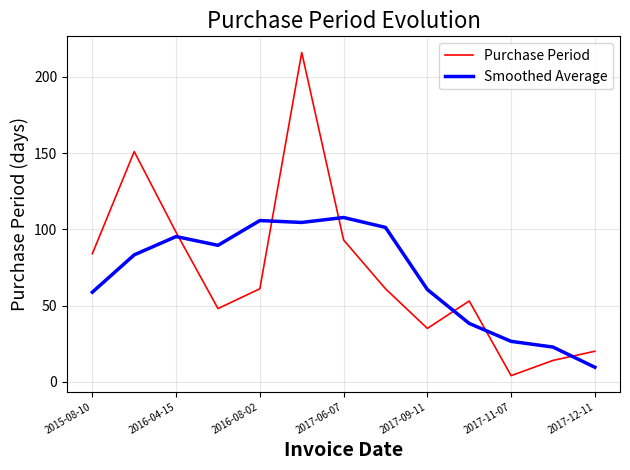

Which series has the largest total across all categories?

Purchase Period